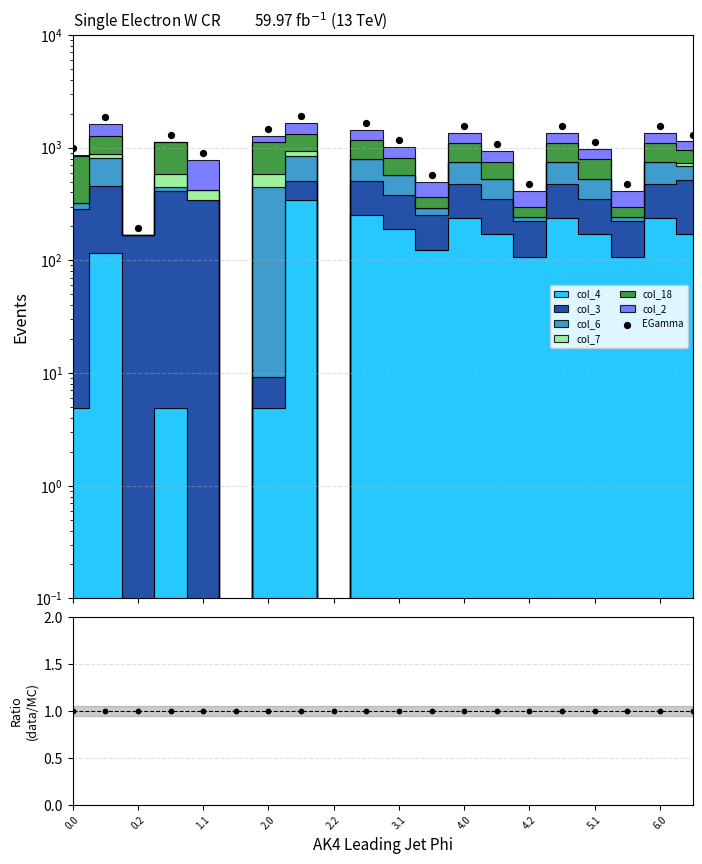

What is the change in value from 6.0 to 16?

-529.7